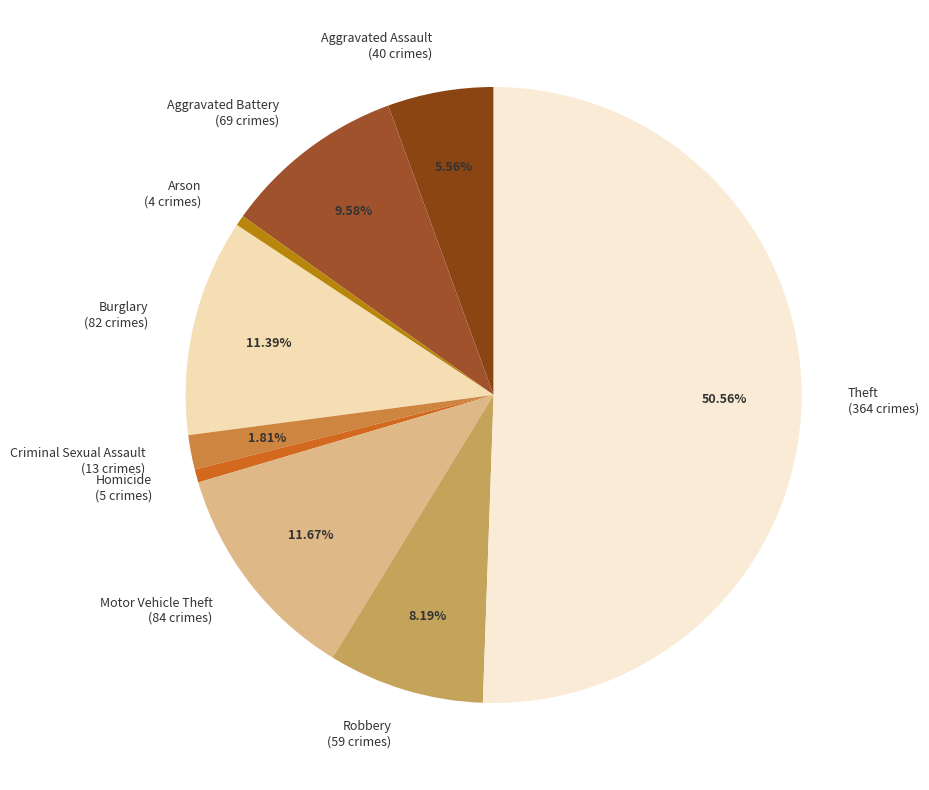

Approximately how many times larger is the value at Aggravated Battery compared to Criminal Sexual Assault?

5.3